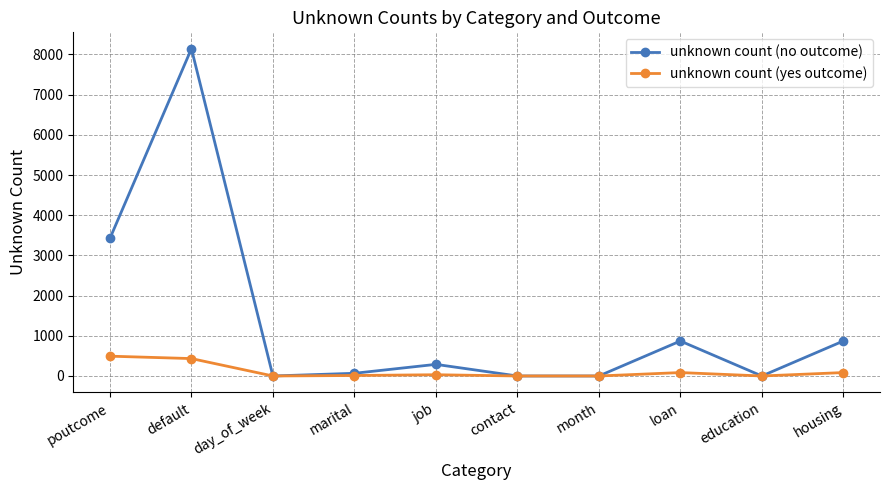

Is this an area chart (filled region under the line)?

No